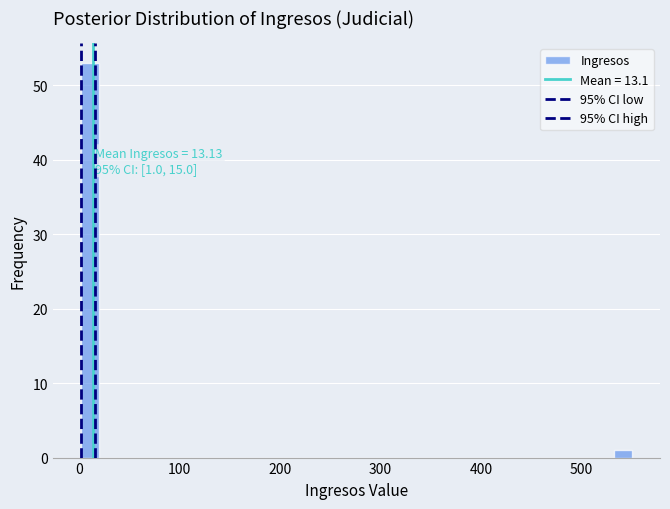

Around what value on the x-axis is the tallest bar? Give the approximate position of its centre, as read against the axis.

10